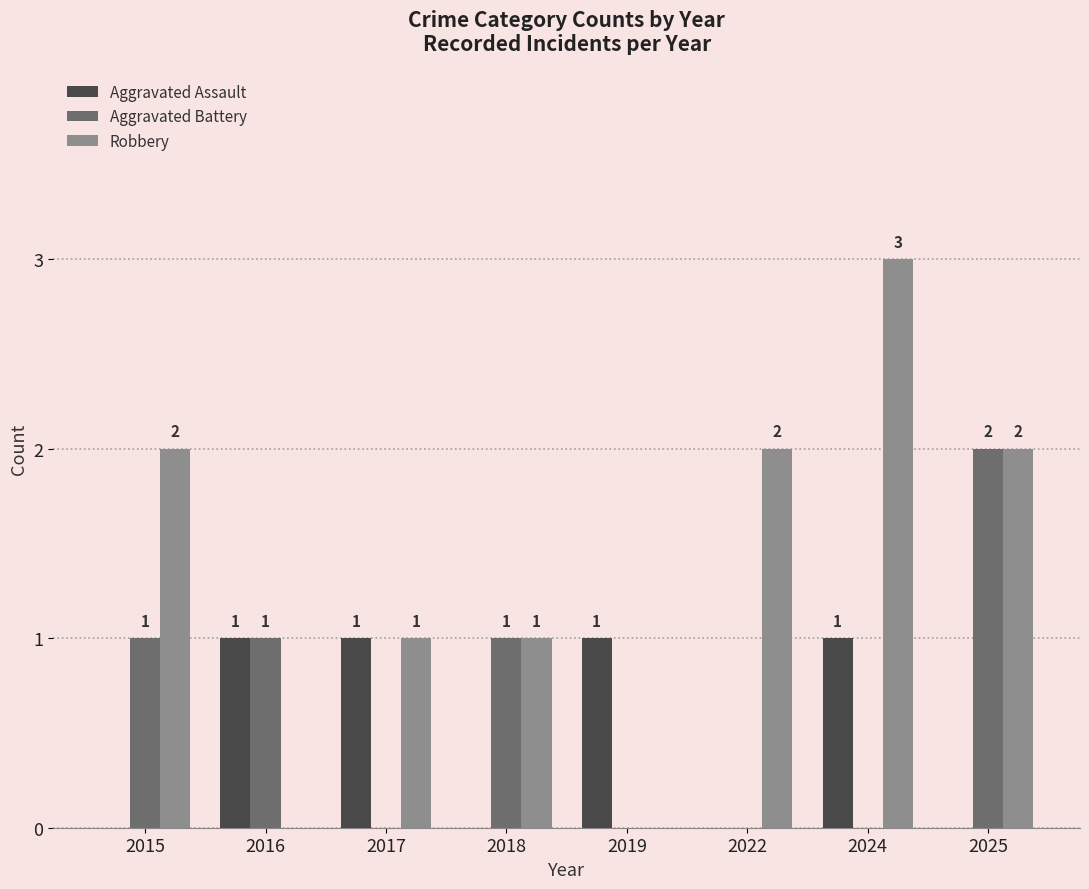

What is the total value across all series at 2018?

2